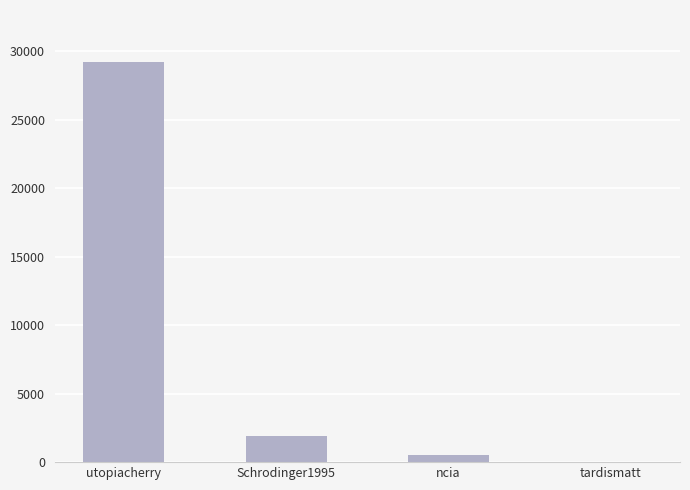

Where does the data first go above 1883?

utopiacherry